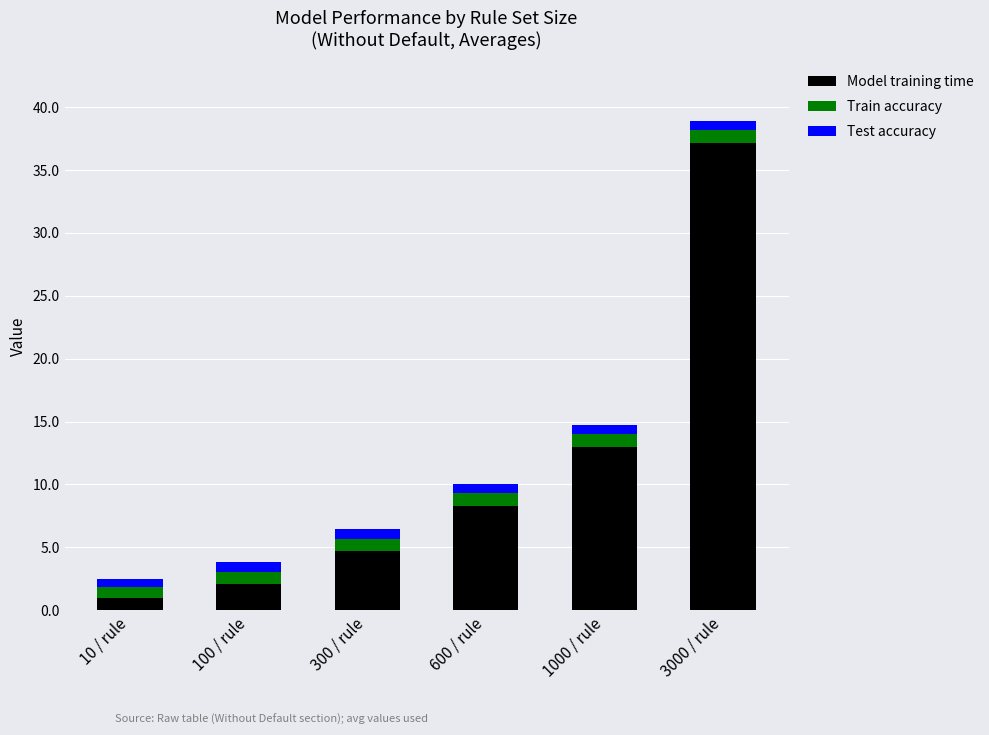

Which category has the lowest value in the Model training time series?

10 / rule